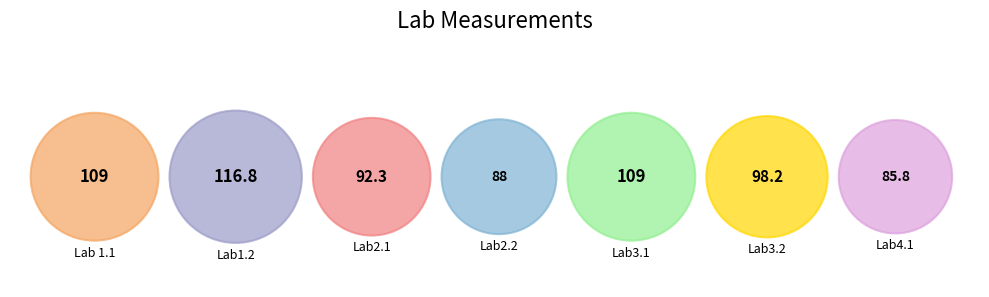

Rank the categories by value from highest to lowest.

Lab1.2, Lab 1.1, Lab3.1, Lab3.2, Lab2.1, Lab2.2, Lab4.1